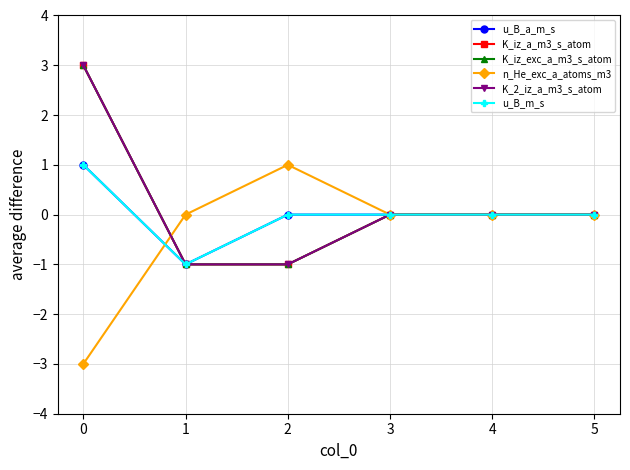

Is this an area chart (filled region under the line)?

No